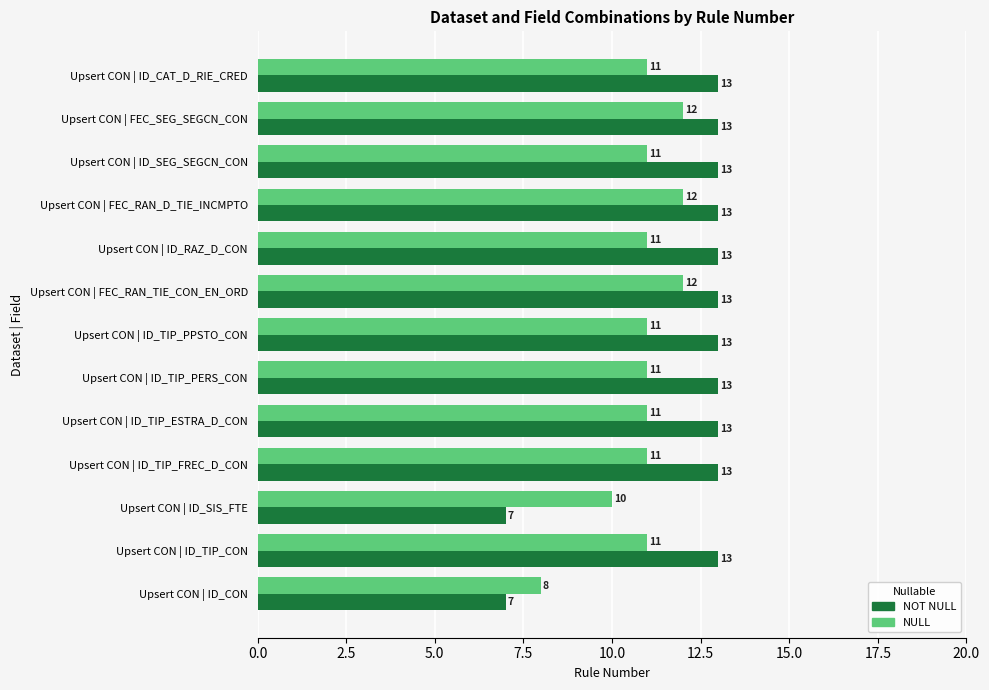

What is the smallest value displayed?

7